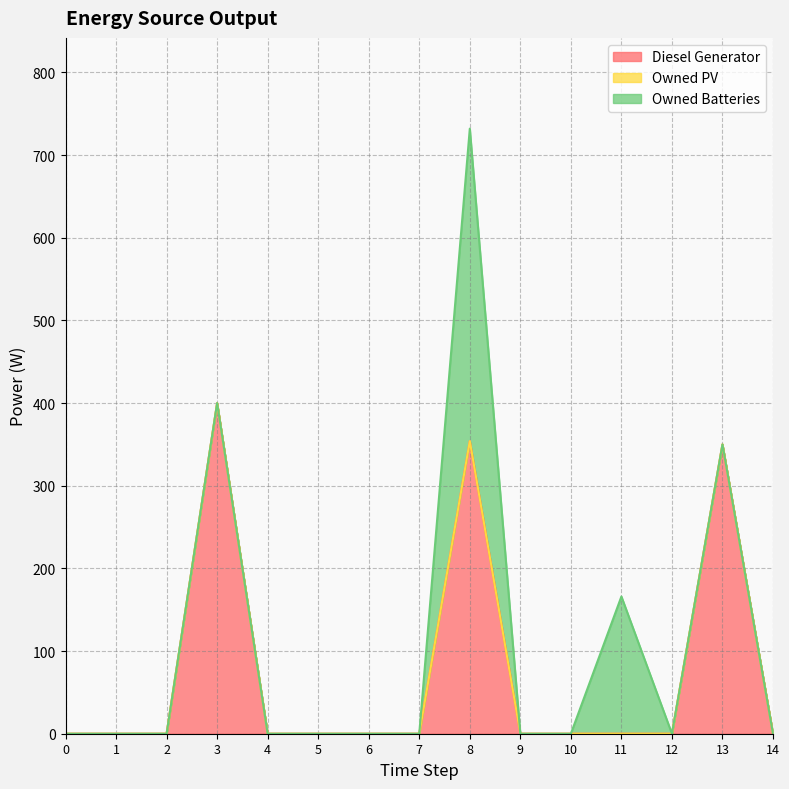

How many data points in Diesel Generator are above 0?

3